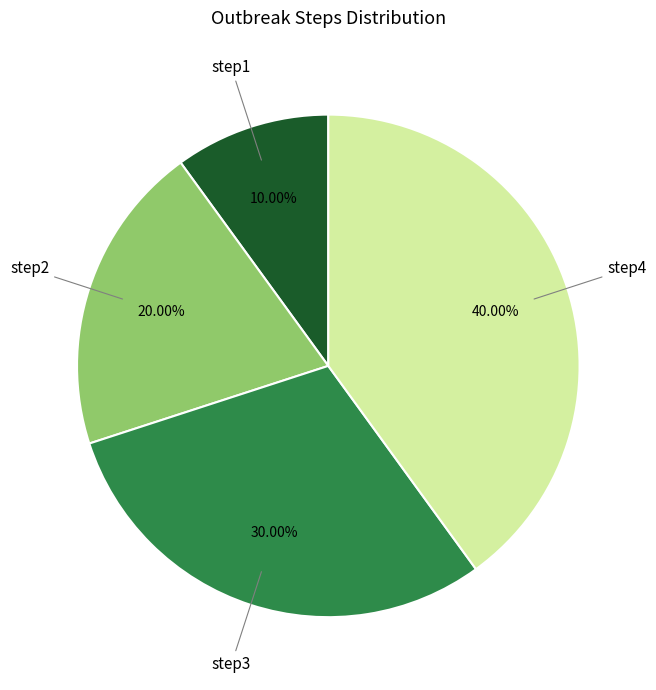

Is there a majority slice in this chart?

No